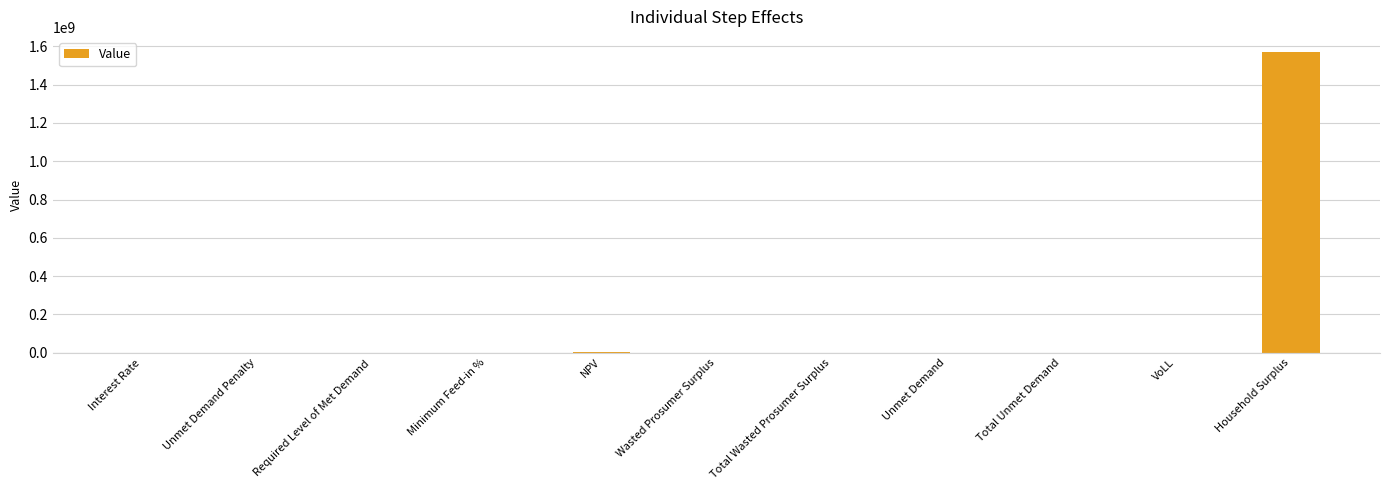

Count the number of categories in the chart.

11